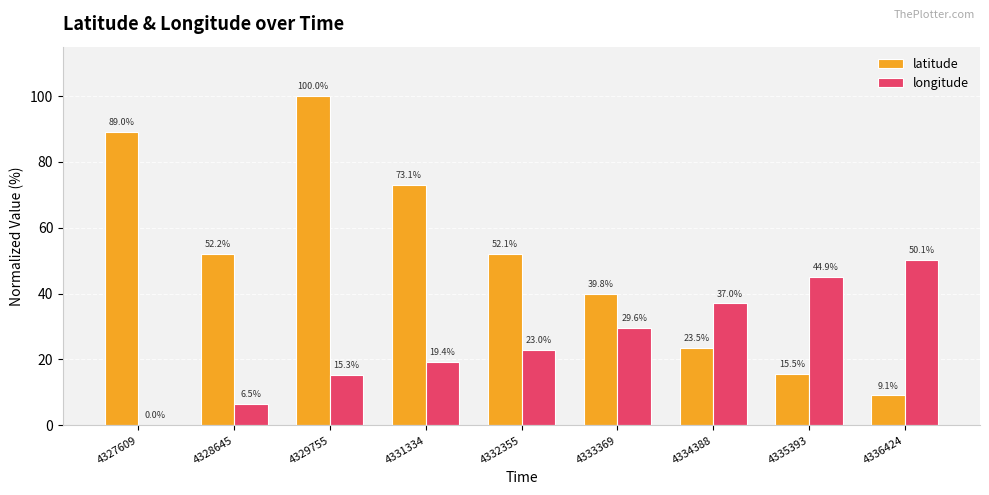

How many data points in longitude are above 22?

5